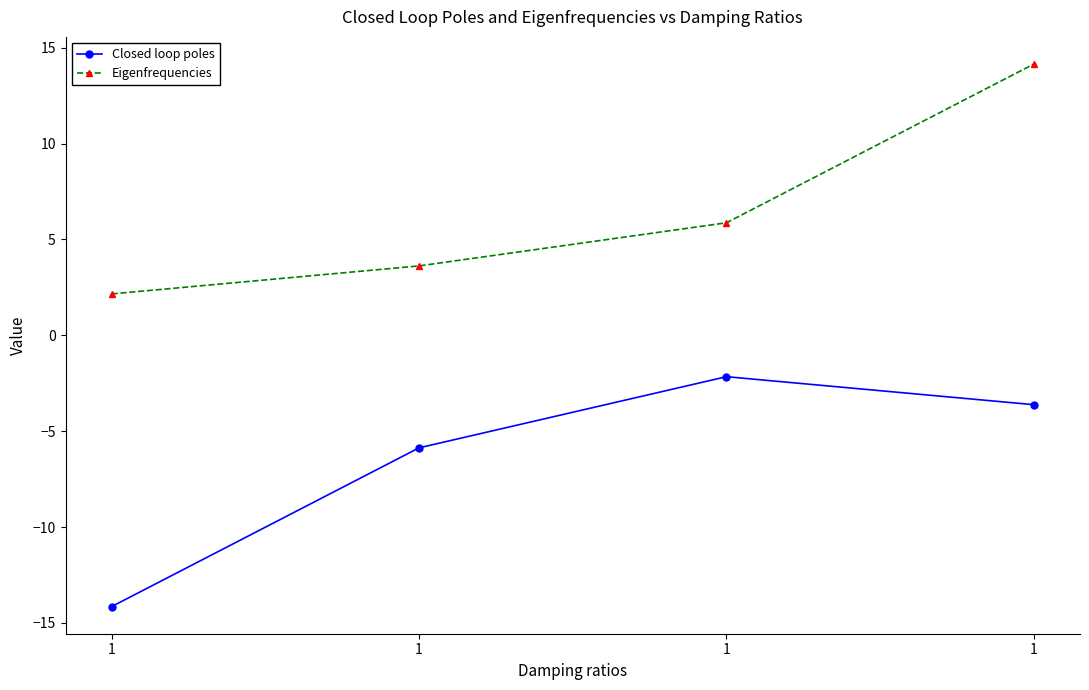

How many categories are shown in the chart?

4